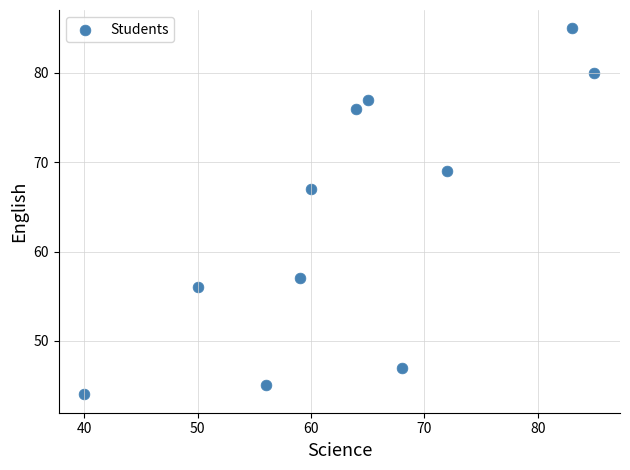

What is the range of Y values (max minus min)?

41